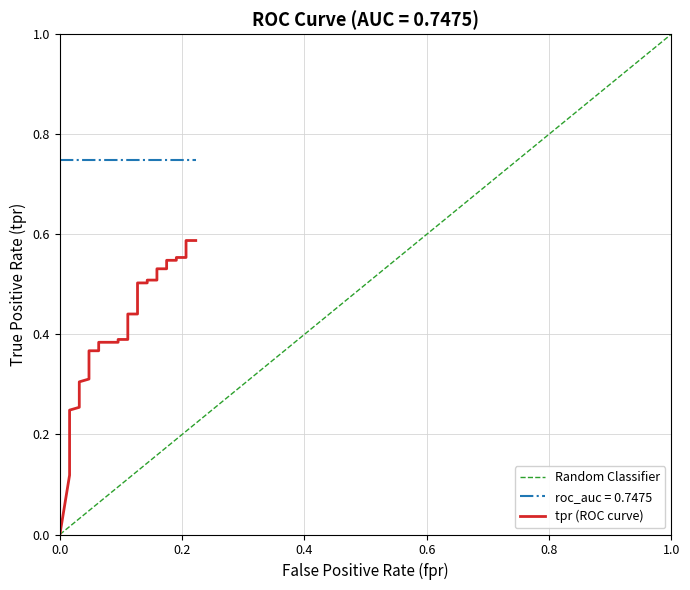

How many data points are above 0?

39